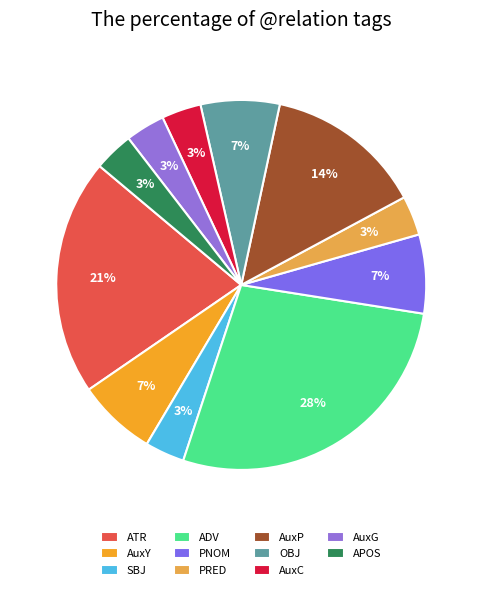

To the nearest percent, what portion does ADV represent?

28%